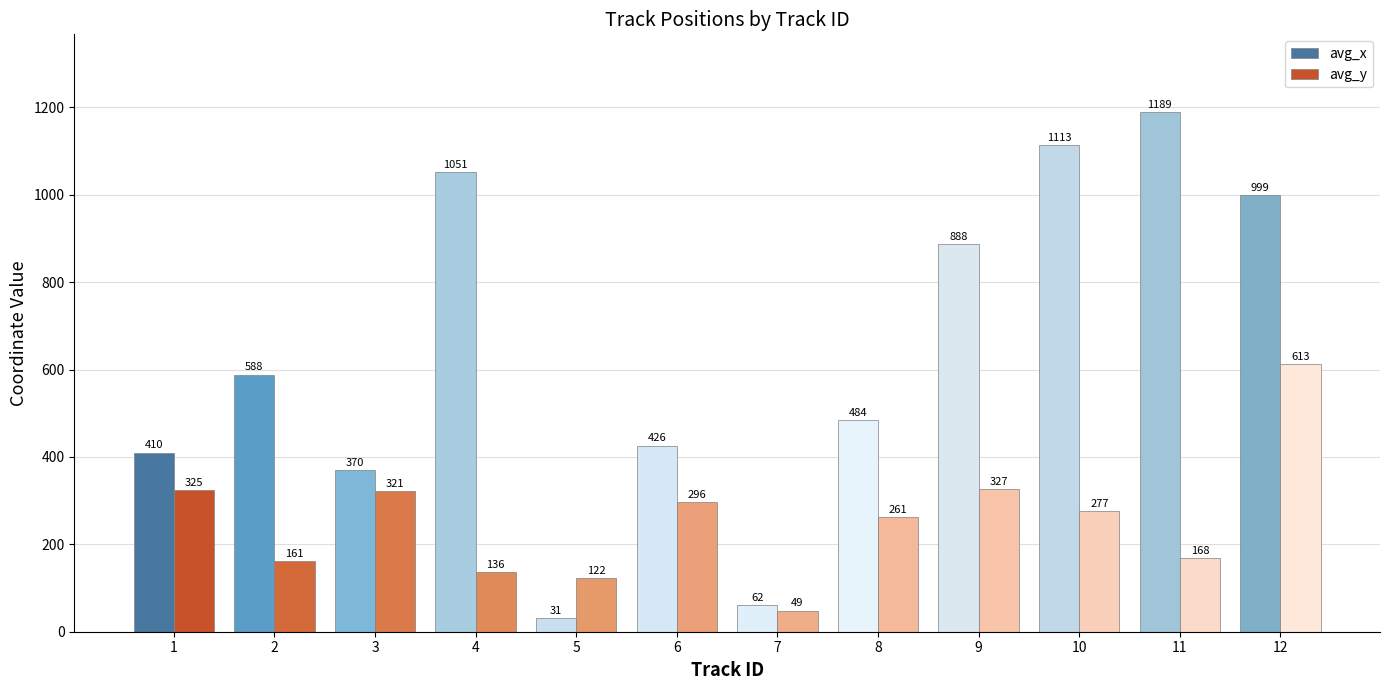

Is it true that avg_x equals 1188.8 at 11?

True